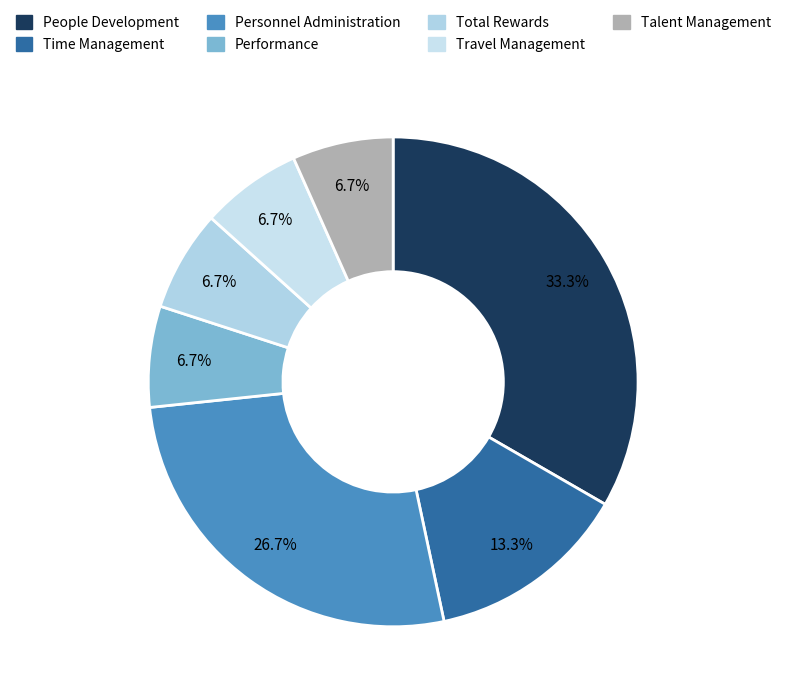

Between Time Management and Travel Management, which is larger?

Time Management